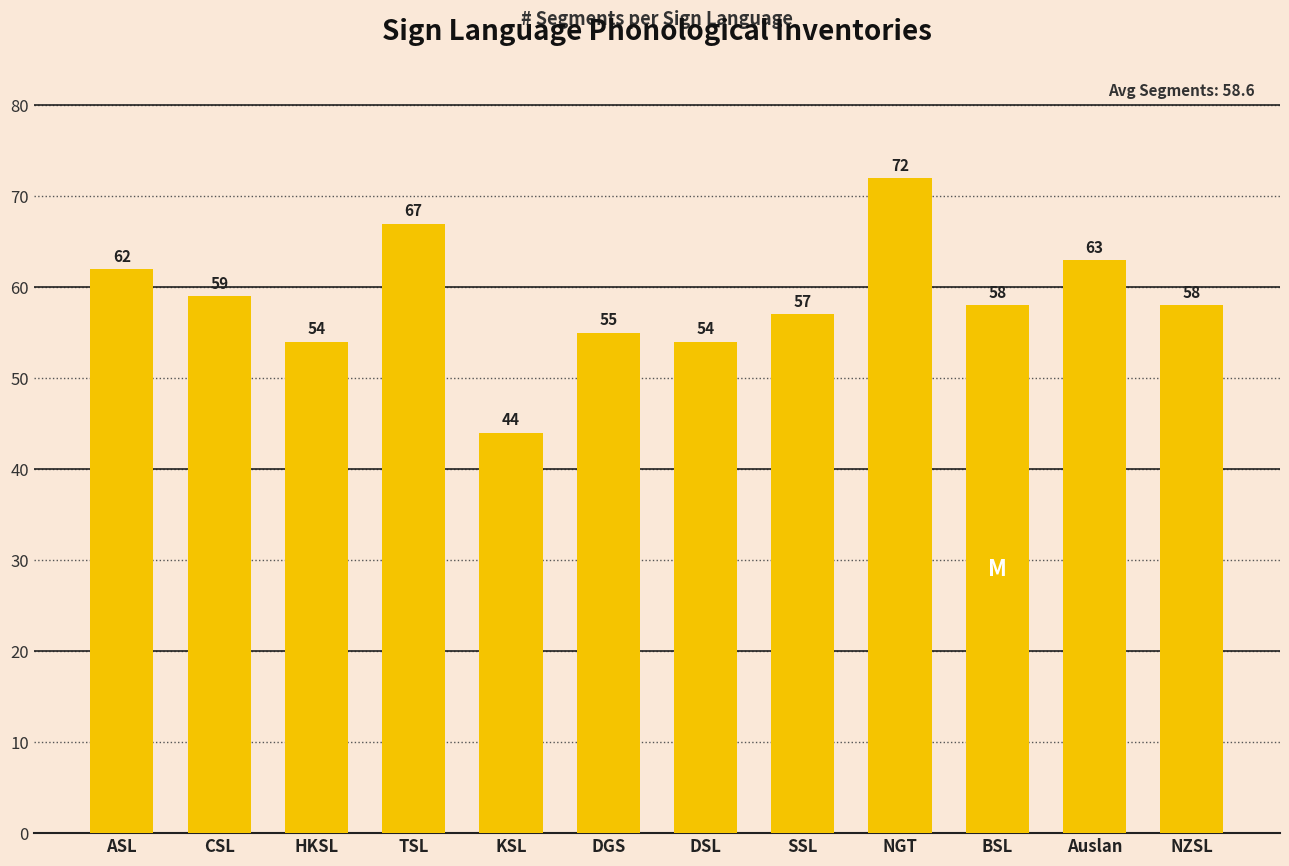

What is the change in value from ASL to CSL?

-3